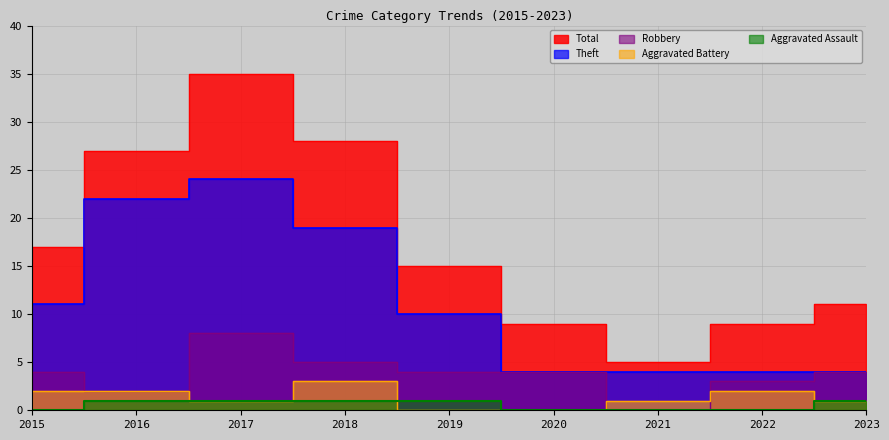

At which category does the chart reach its minimum across all series?

2021